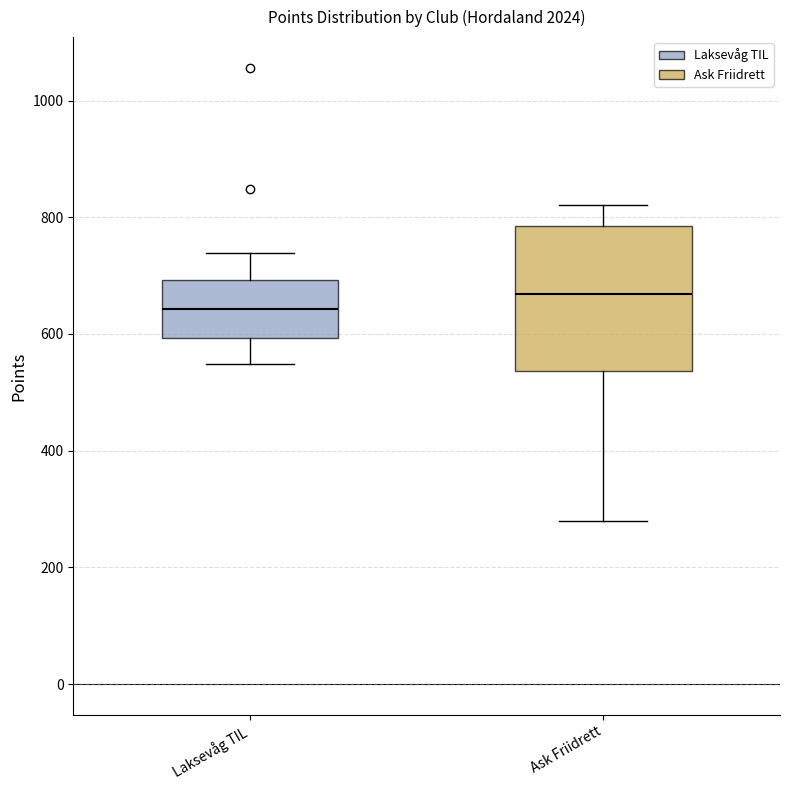

Comparing the boxes themselves (not the whiskers), which one is the tallest?

Ask Friidrett